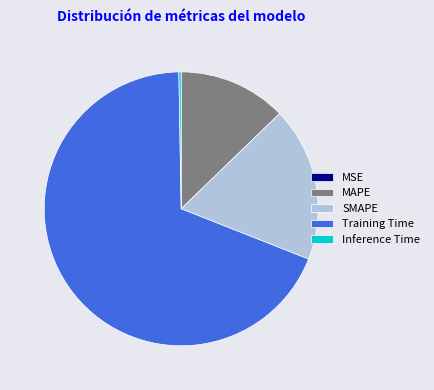

Is there a majority slice in this chart?

Yes